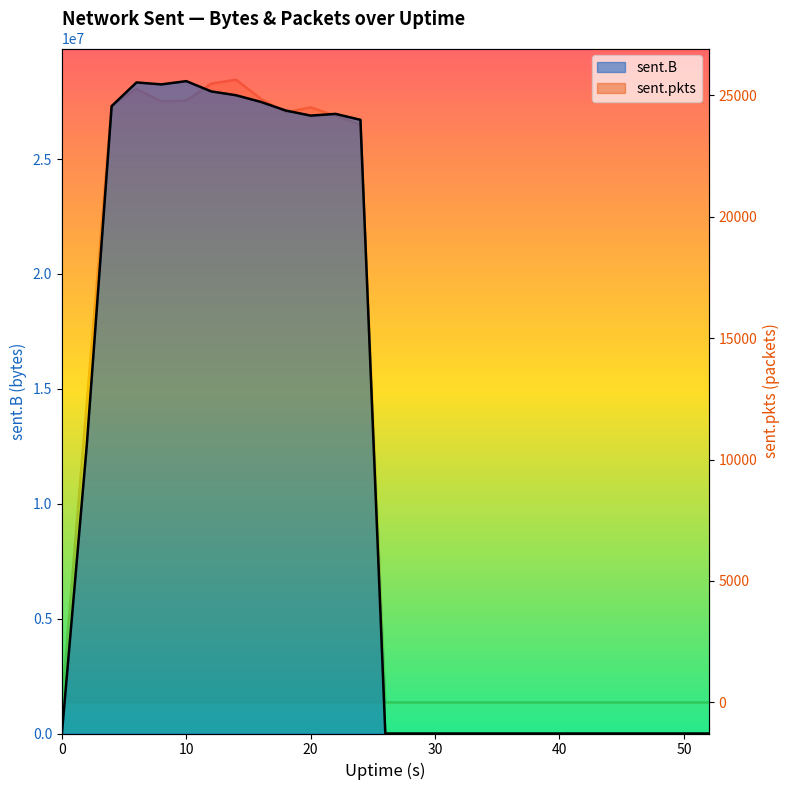

The sent.pkts series shows 0 at 36. True or false?

True